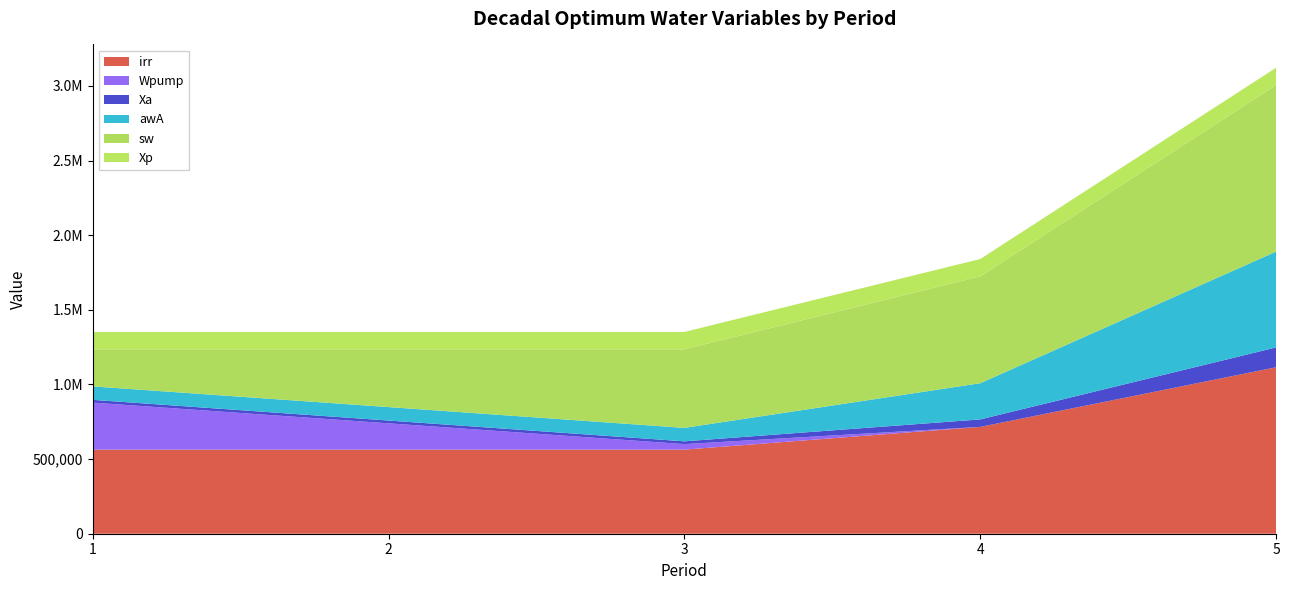

Reading right to left, transcribe all the data shown in this chart.

irr: 5=1115423.5	4=715768.7	3=563411.6	2=563411.9	1=563412.6
Wpump: 5=0.0	4=0.0	3=36992.0	2=176251.0	1=314971.0
Xa: 5=132676.0	4=50103.0	3=18624.0	2=18624.0	1=18624.0
awA: 5=642151.8	4=242498.5	3=90140.2	2=90140.2	1=90140.2
sw: 5=1115423.5	4=715768.7	3=526419.6	2=387160.9	1=248441.6
Xp: 5=116283.0	4=116283.0	3=116283.0	2=116283.0	1=116283.0